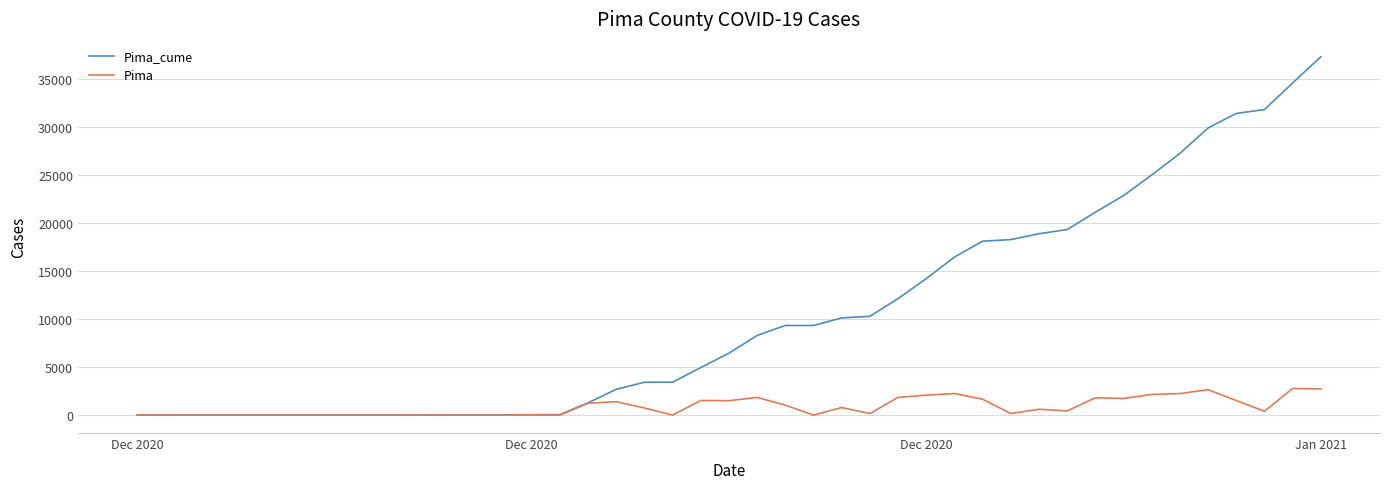

Rank the series by their average value, from lowest to highest.

Pima, Pima_cume